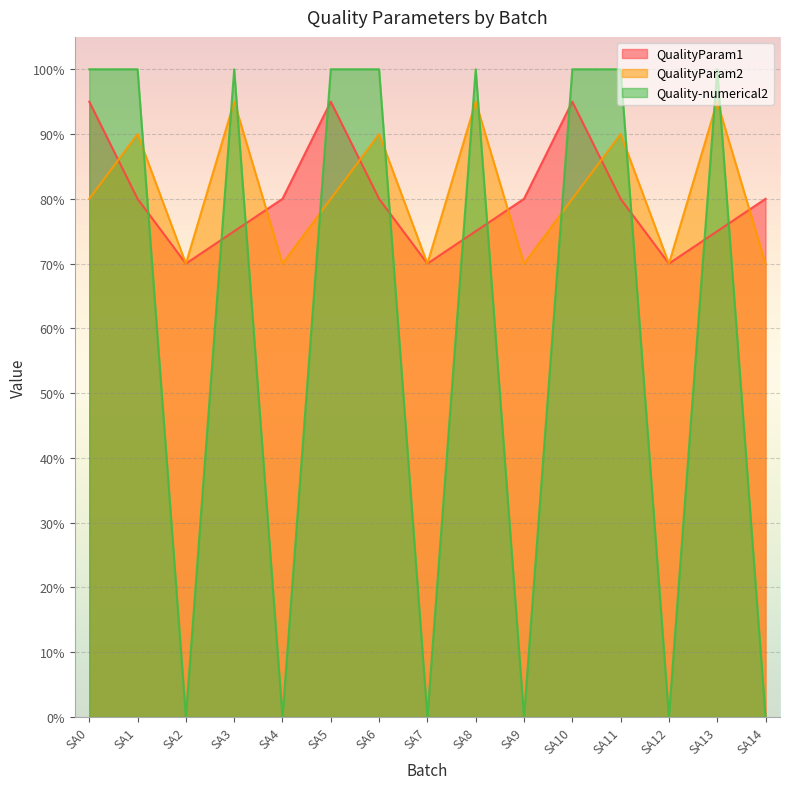

List the labels in order of Quality-numerical2 value, smallest first.

SA2, SA4, SA7, SA9, SA12, SA14, SA0, SA1, SA3, SA5, SA6, SA8, SA10, SA11, SA13